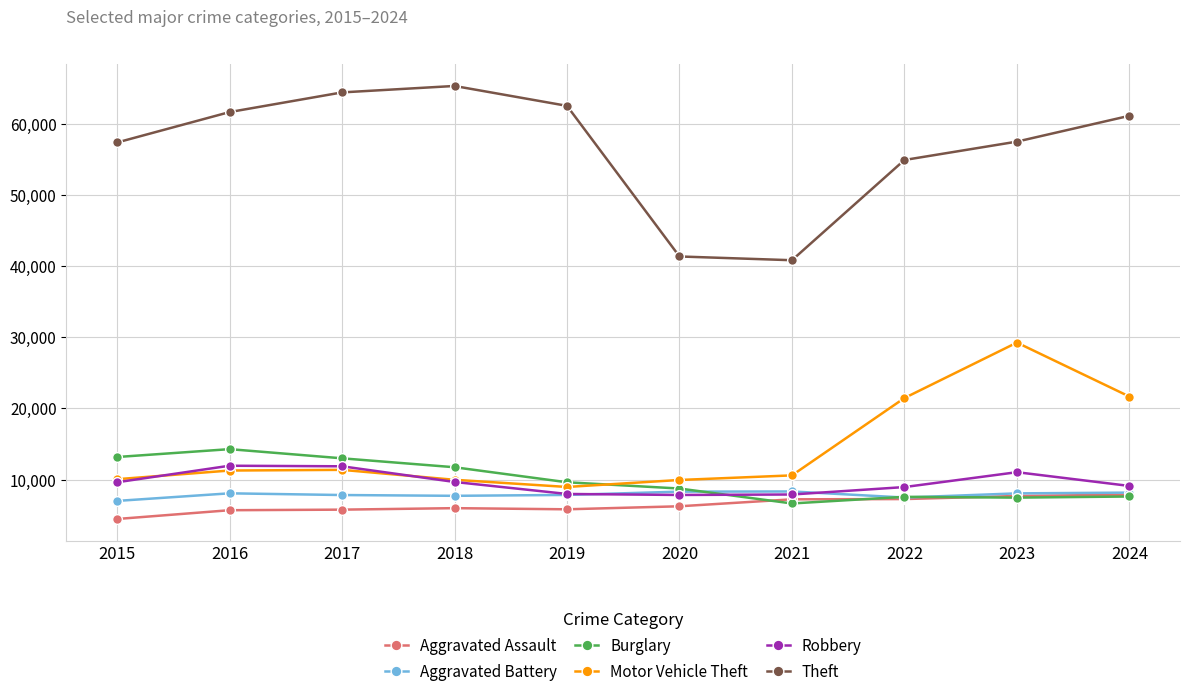

True or false: Robbery and Theft intersect in this chart.

False